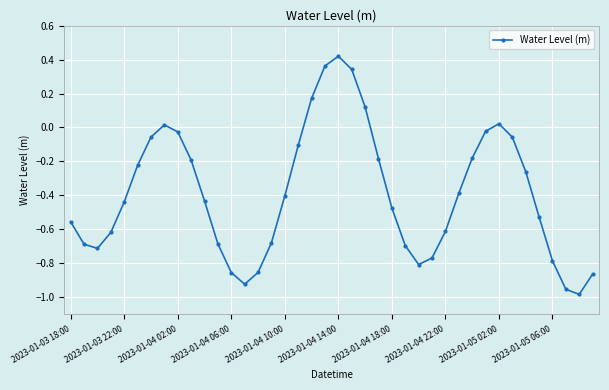

True or false: there are more than 0 points higher than both neighbors.

True